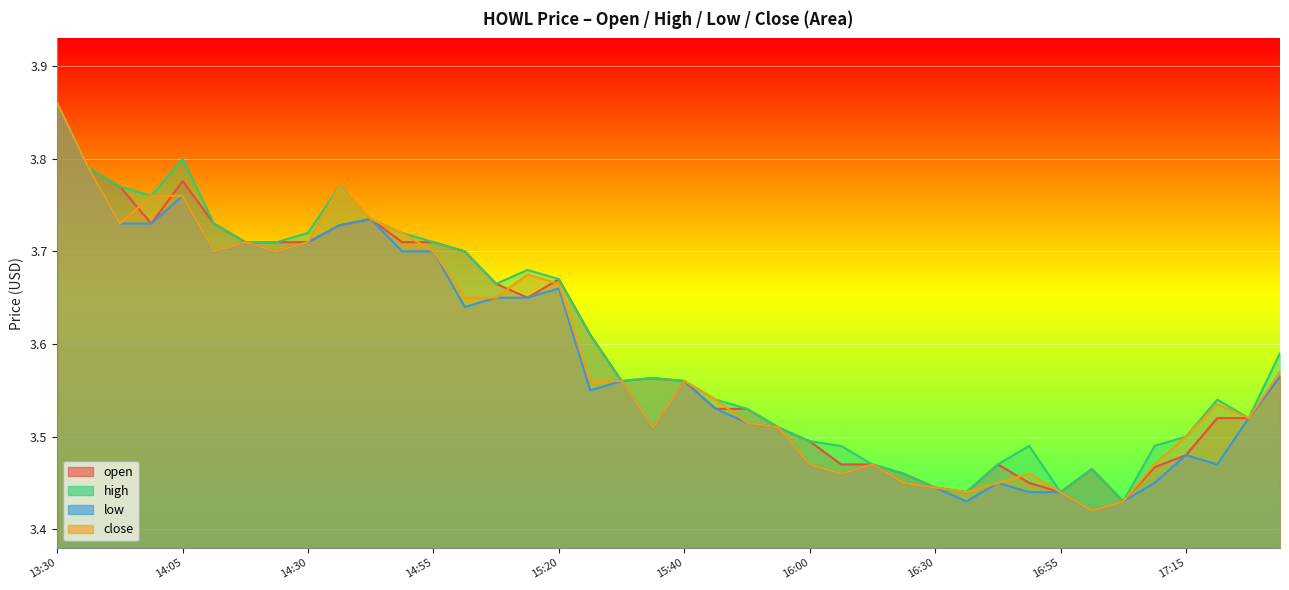

What is the lowest value of the high series?

3.4